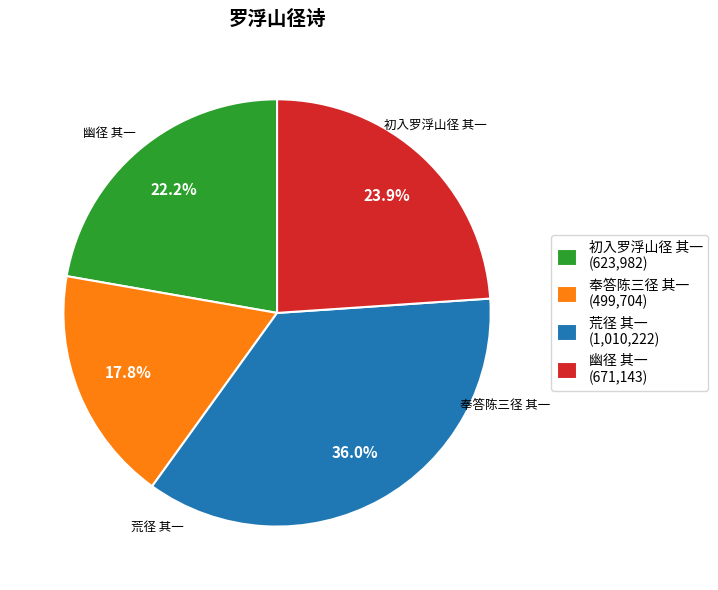

Rank the categories by value from lowest to highest.

奉答陈三径 其一, 初入罗浮山径 其一, 幽径 其一, 荒径 其一